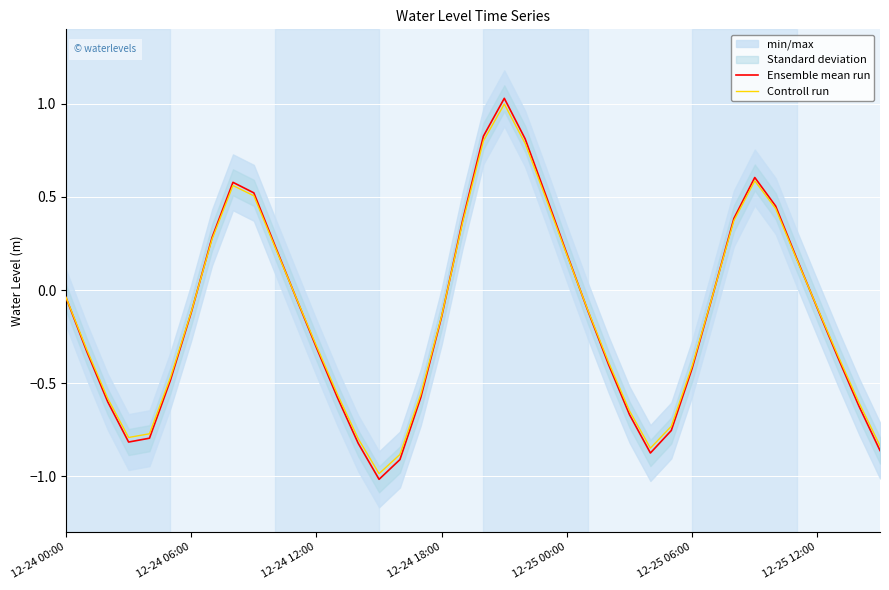

At which category does the chart reach its minimum across all series?

15